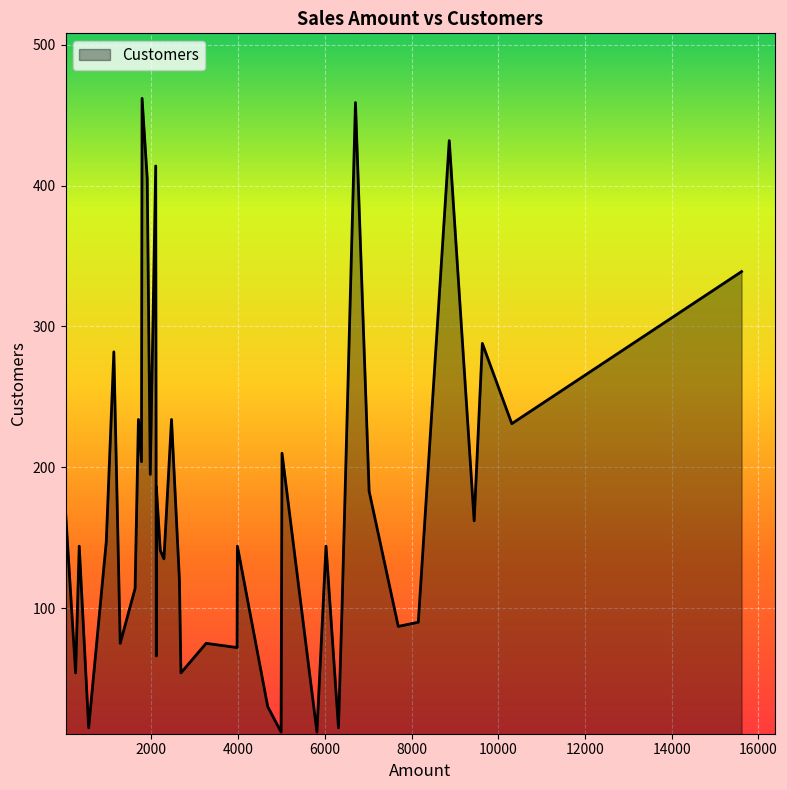

How many series are shown in this chart?

1